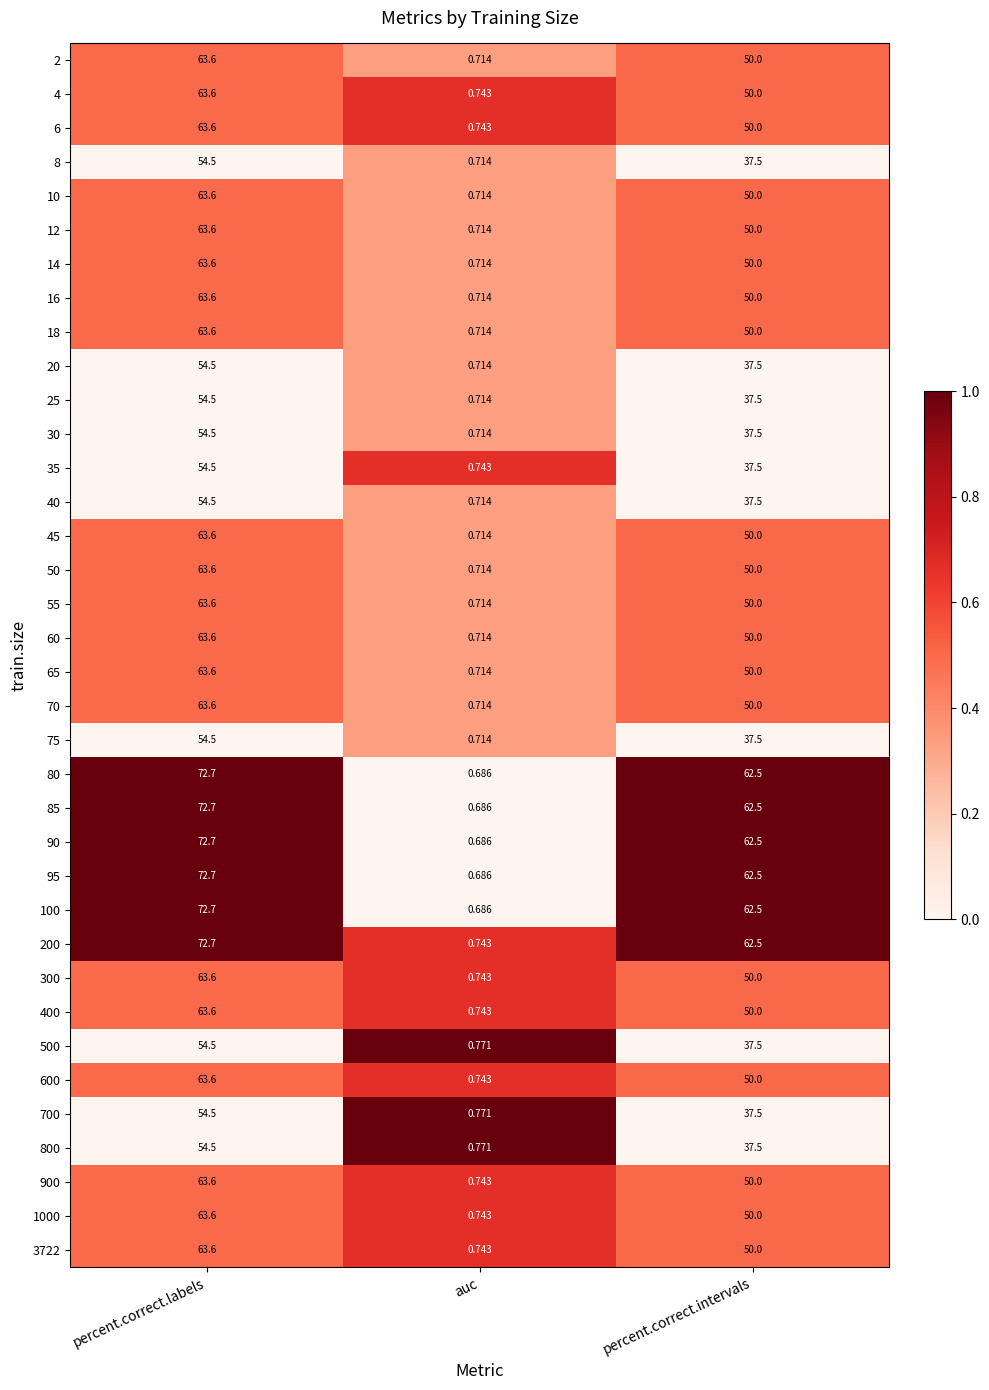

Where is 70 nearest to the value 32?

percent.correct.intervals